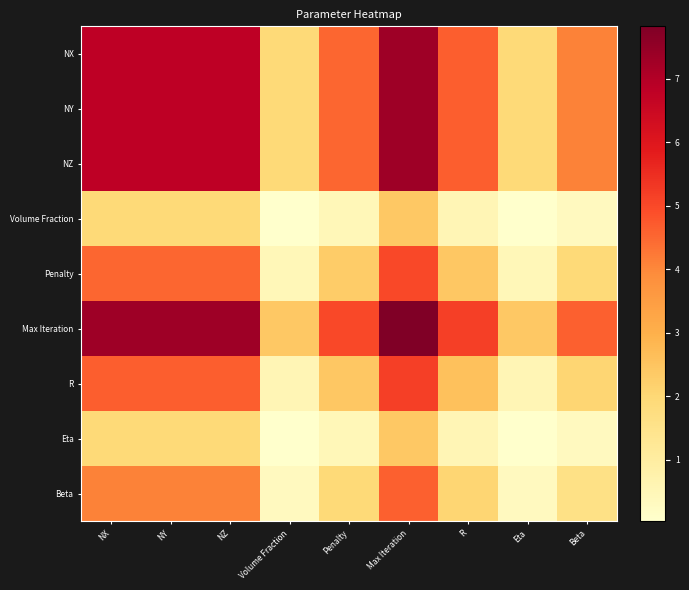

Which series has the largest total across all categories?

Max Iteration